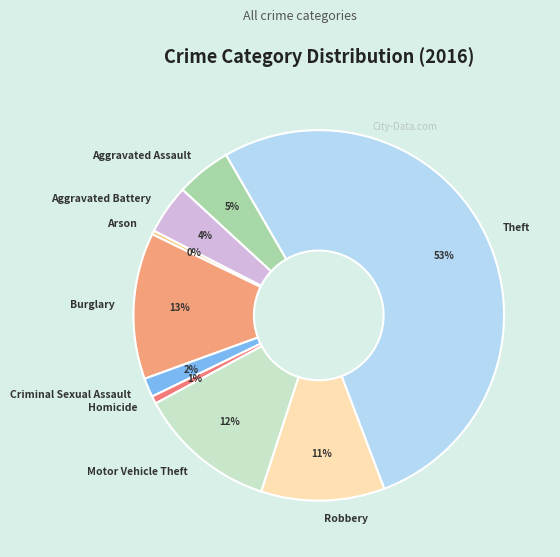

To the nearest percent, what is the average slice percentage?

11%